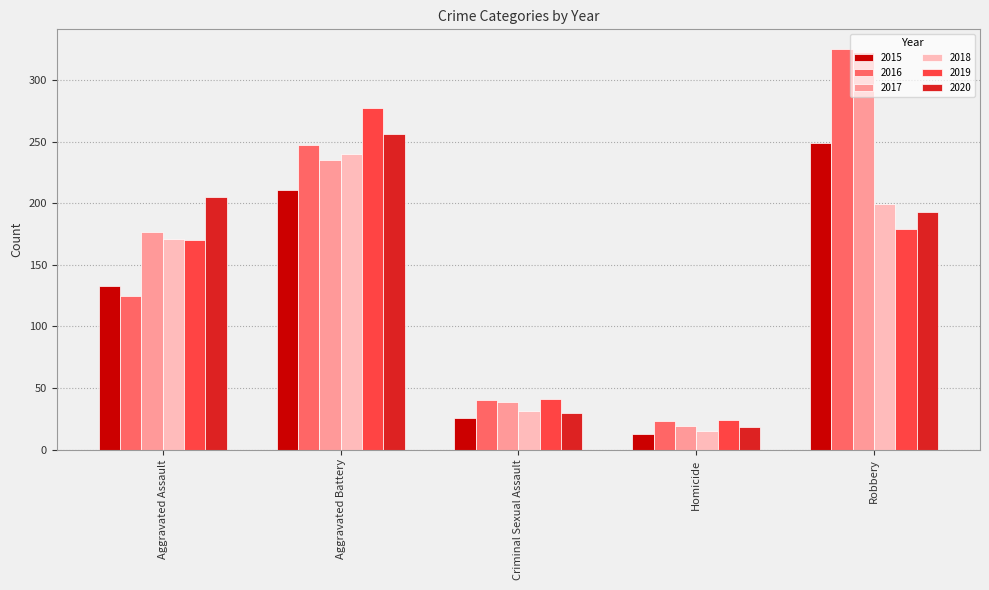

Is it true that 2020 equals 256 at Aggravated Battery?

True